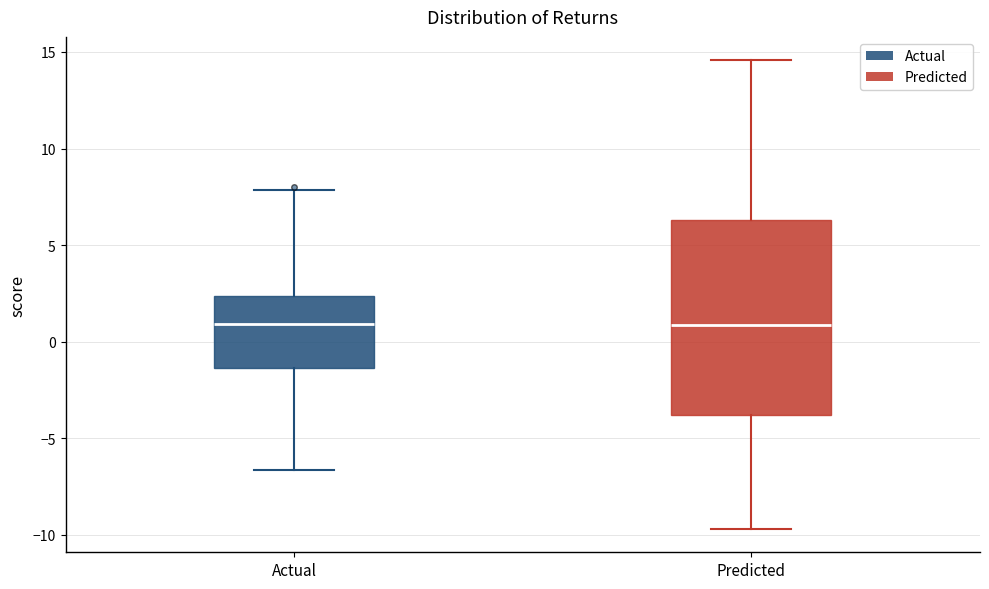

Comparing the boxes themselves (not the whiskers), which one is the tallest?

Predicted